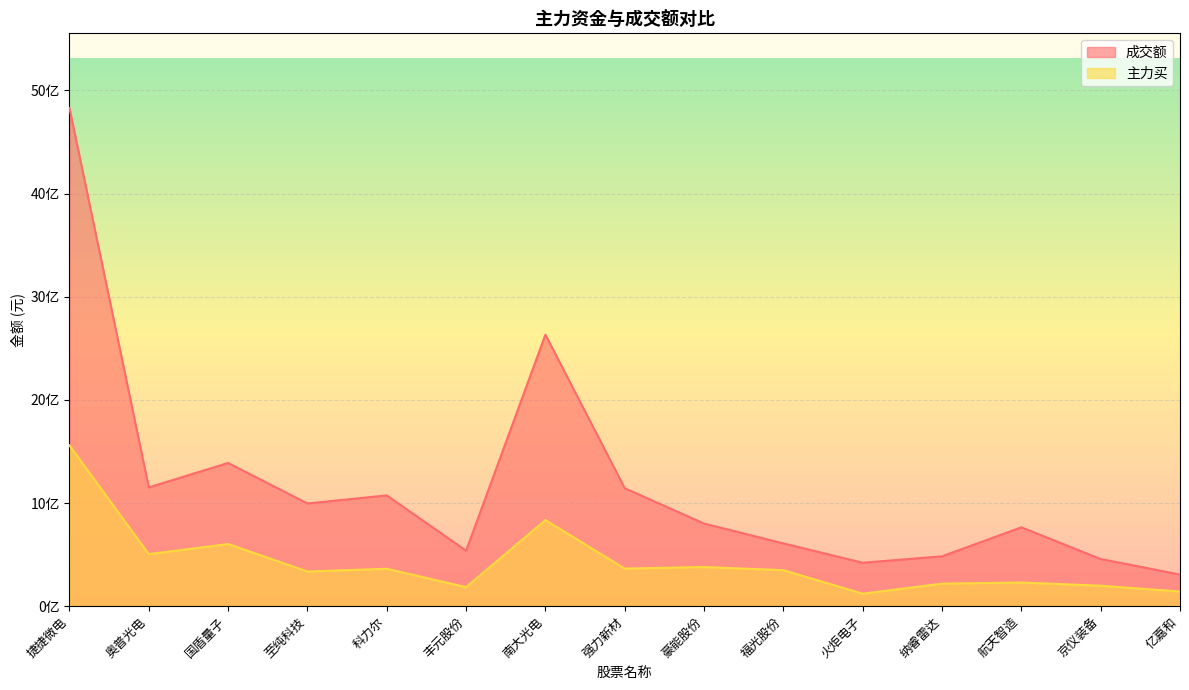

What are all the series names shown in the legend?

成交额, 主力买